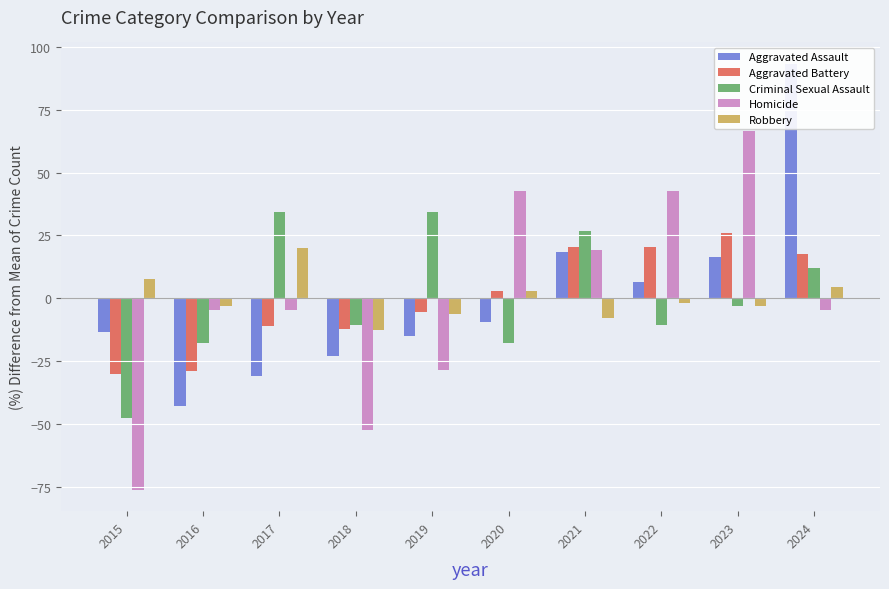

True or false: Robbery has a value of 7.4 at 2017.

False